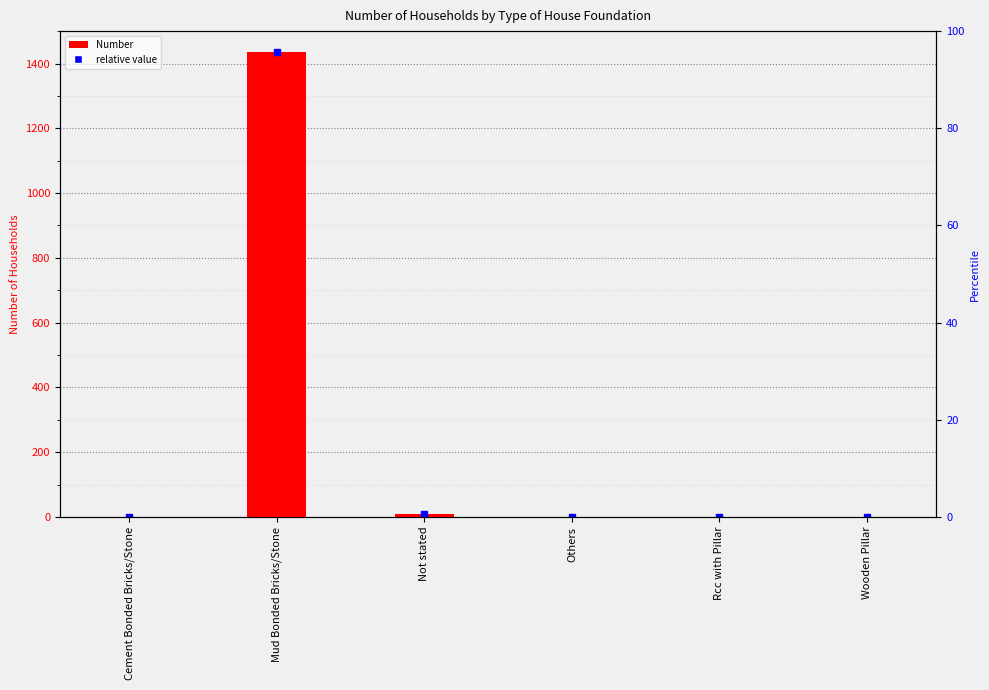

How many data points are above 0?

2